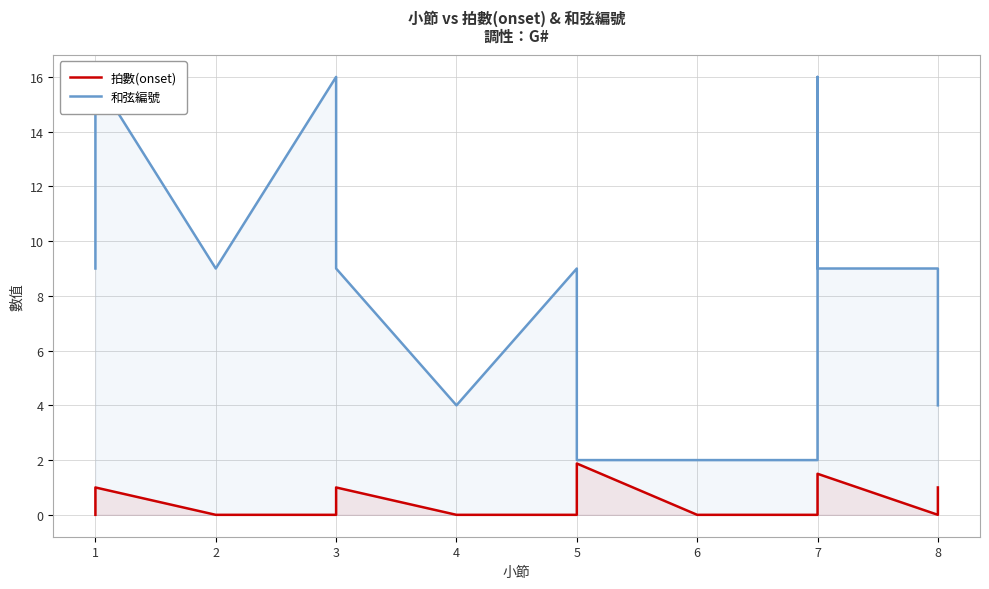

Does the chart display data point markers on the line(s)?

No